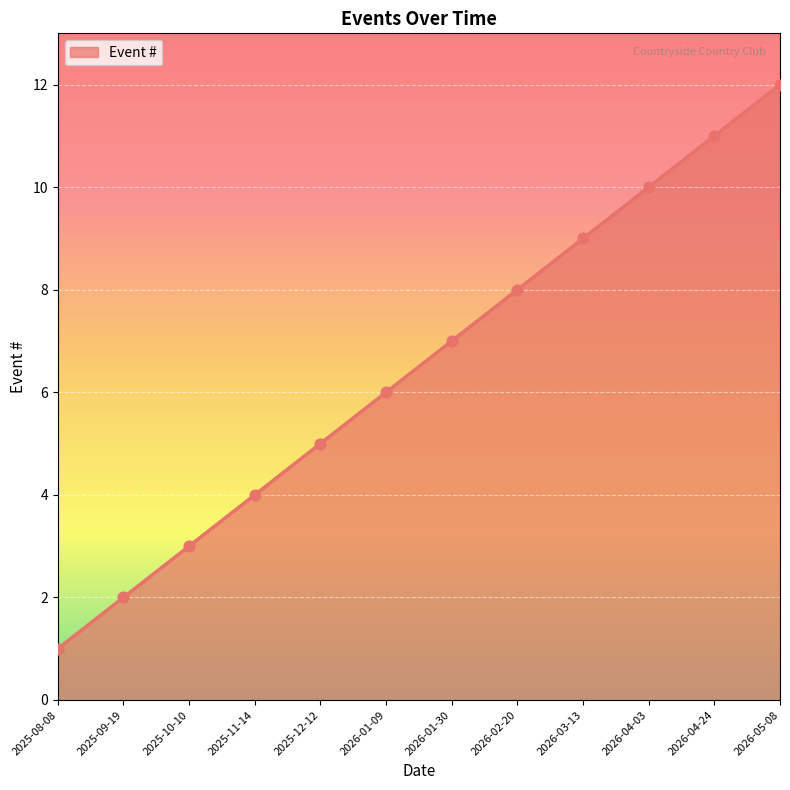

Which has a higher value, 2026-05-08 or 2025-09-19?

2026-05-08